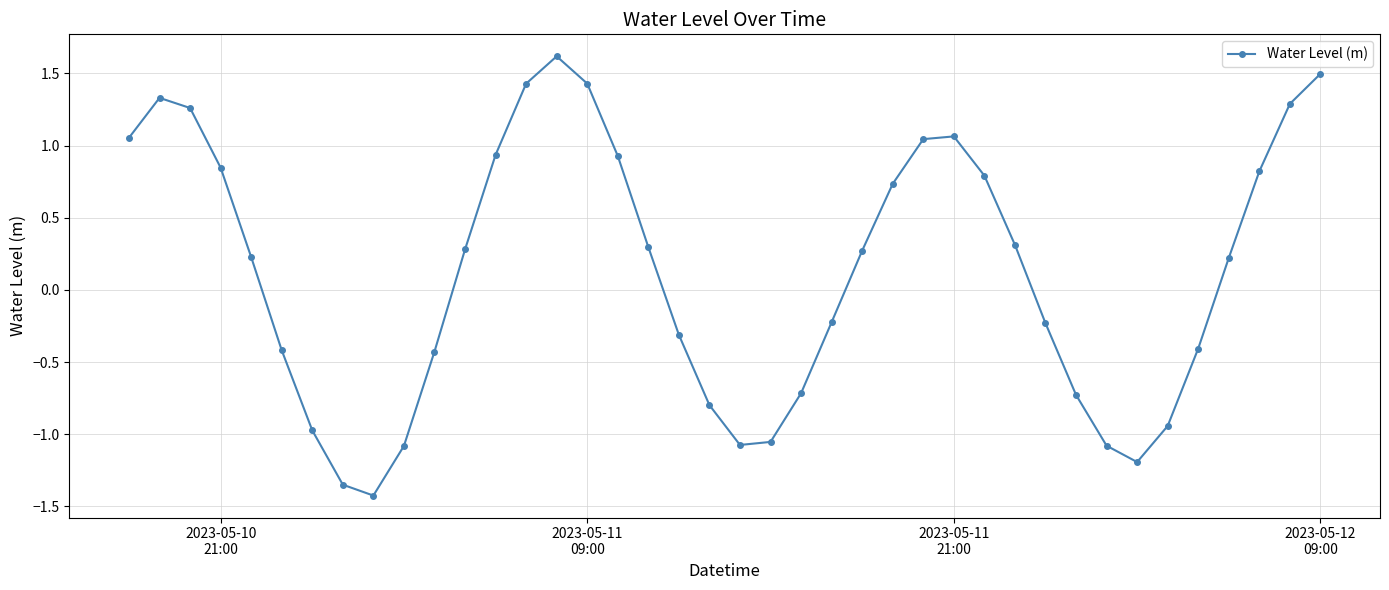

True or false: there are more than 2 points higher than both neighbors.

True